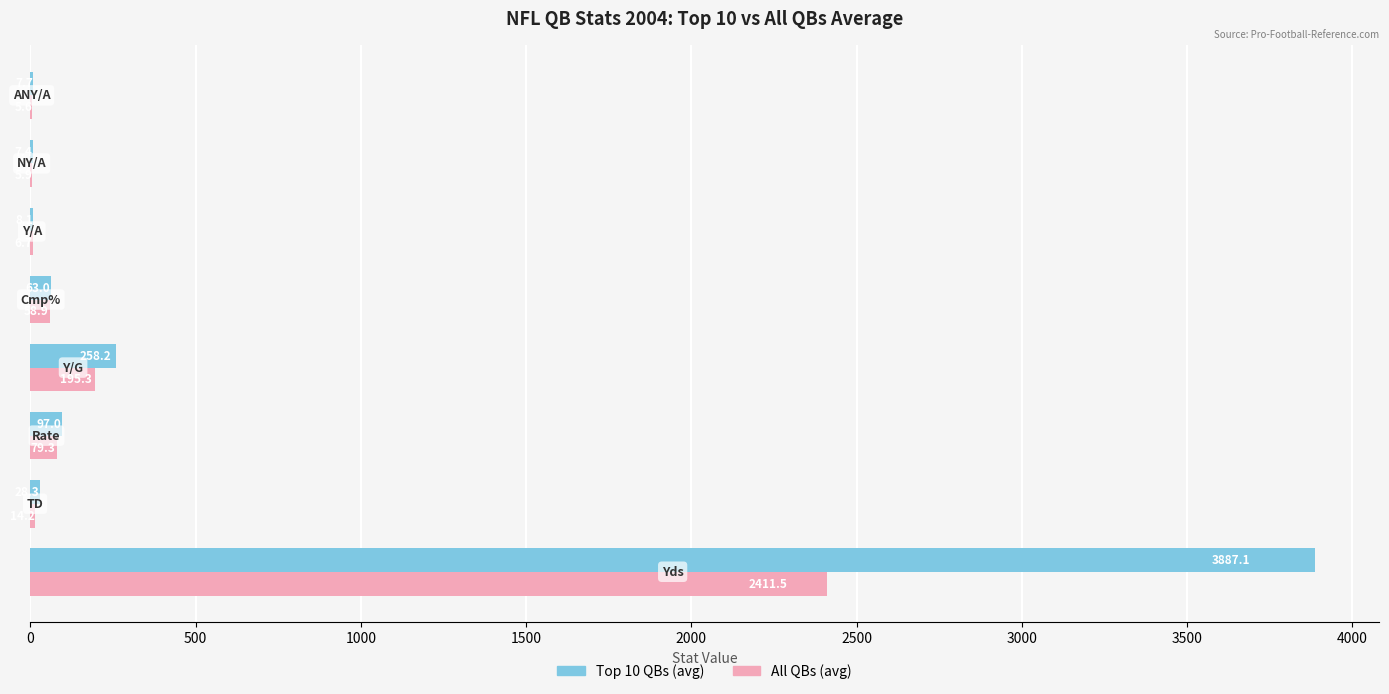

What is the sum of all All QBs (avg) values?

2777.4